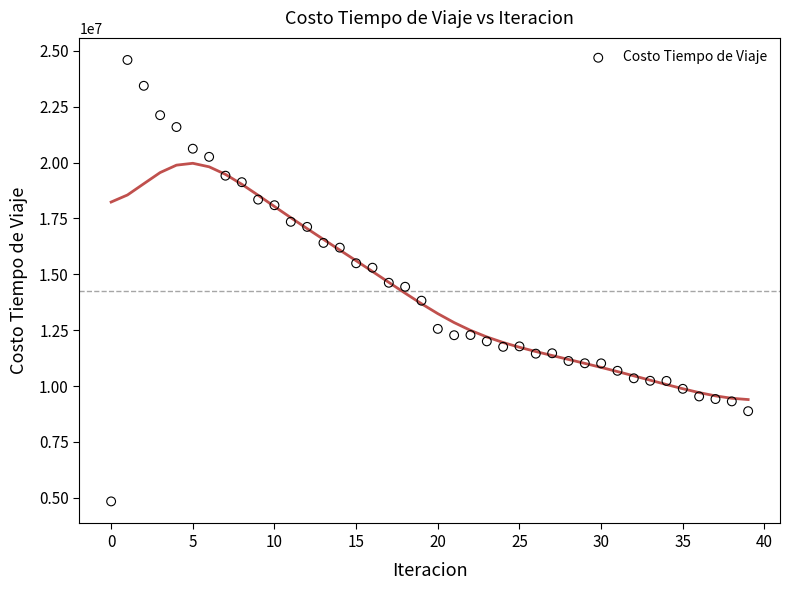

What is the range of Y values (max minus min)?

19760238.2